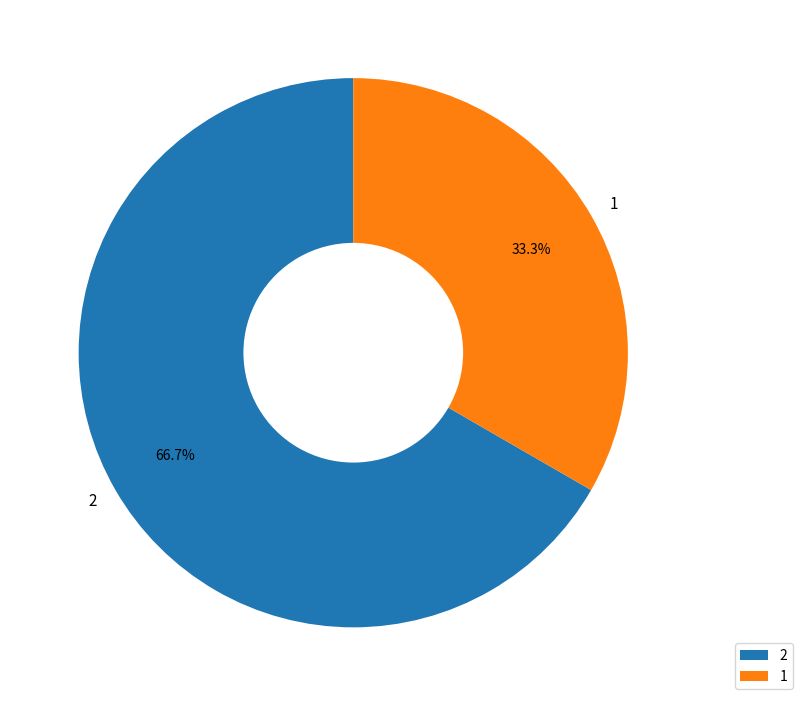

Count the number of slices in the pie.

2